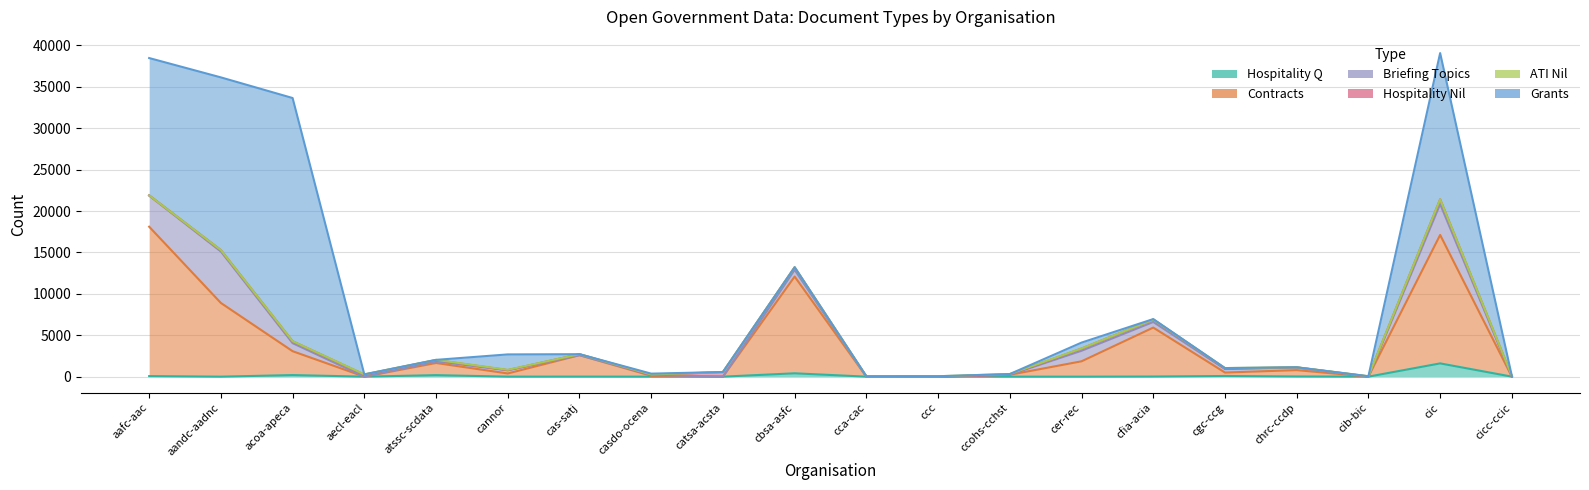

Which series ends up on top after the final intersection of hospitalityq_nil and briefingt?

hospitalityq_nil